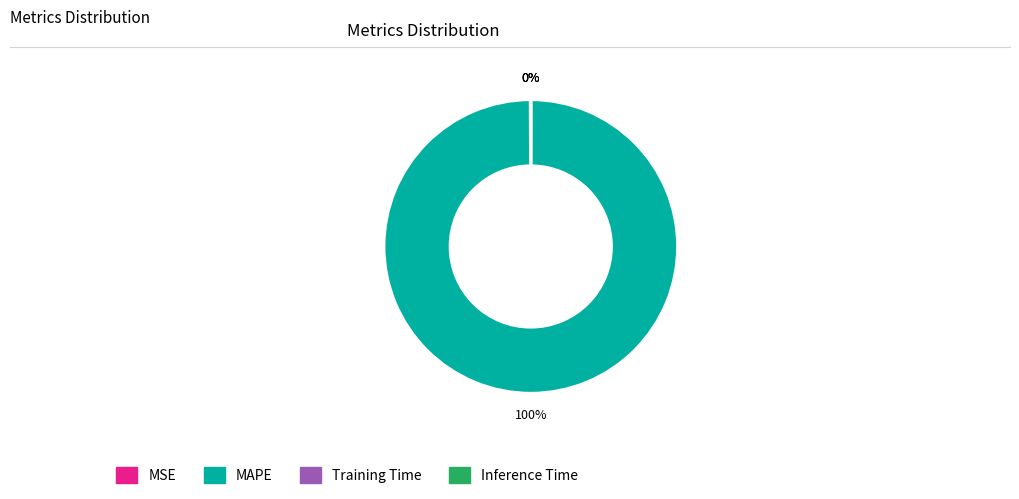

To the nearest percent, what is the average slice percentage?

25%